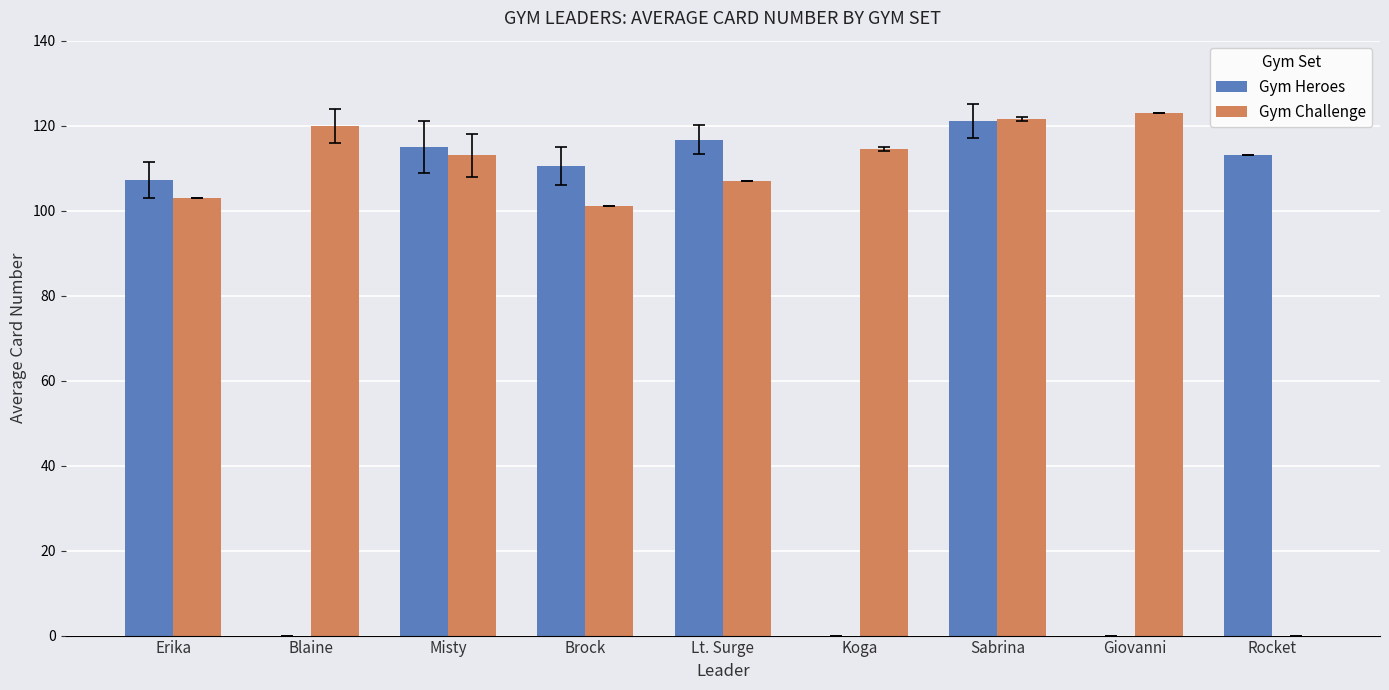

How many groups of bars are there?

9